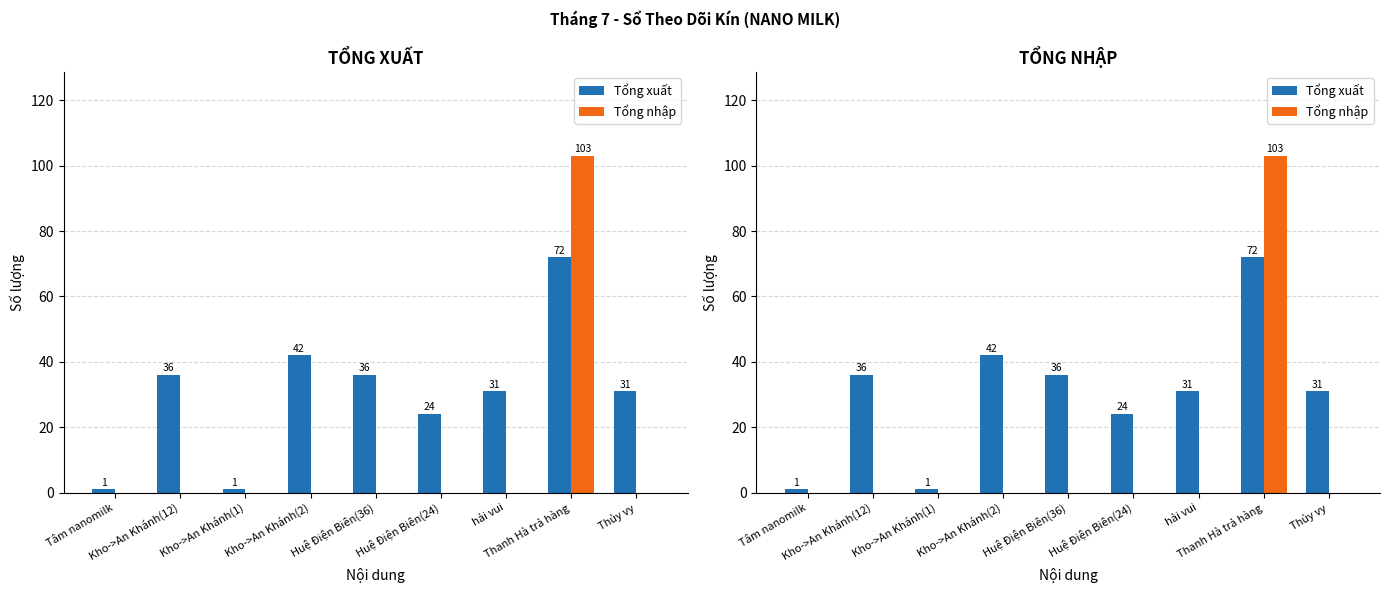

What position from the left is Huệ Điện Biên(24)?

6